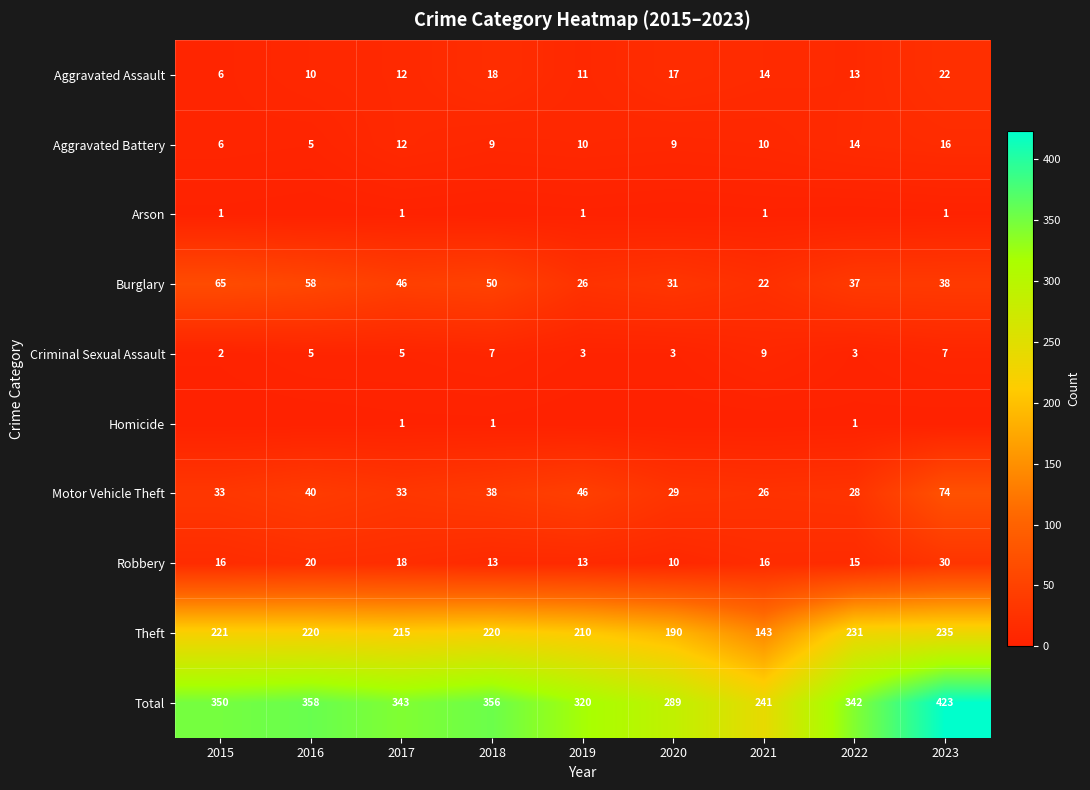

What is the difference between the maximum and minimum values in the Criminal Sexual Assault series?

7